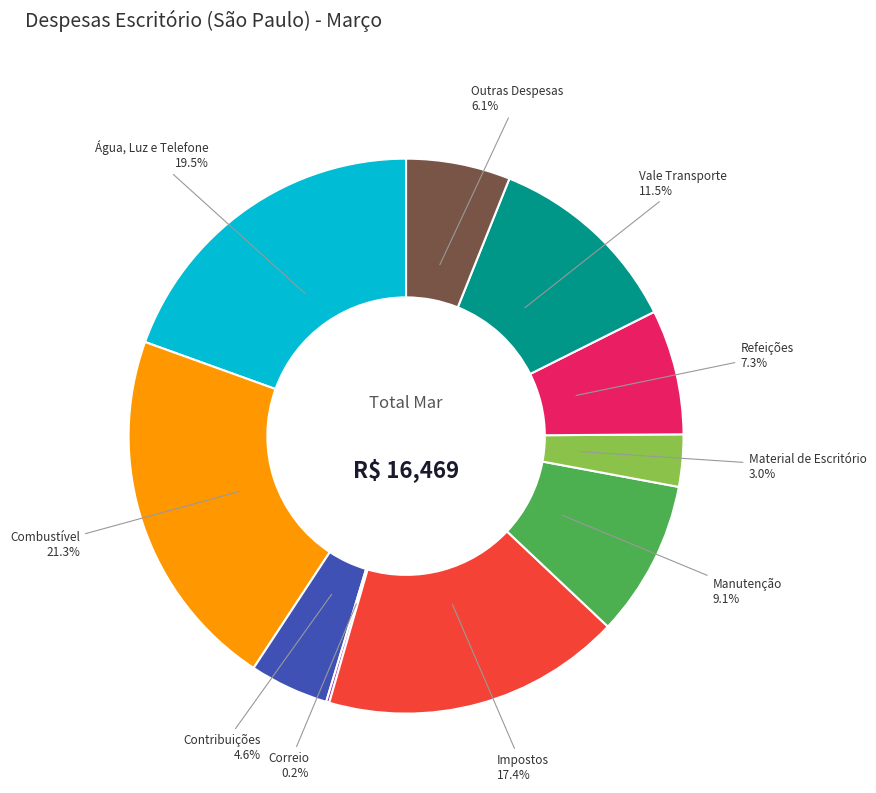

Does Refeições represent more than half of the total?

No